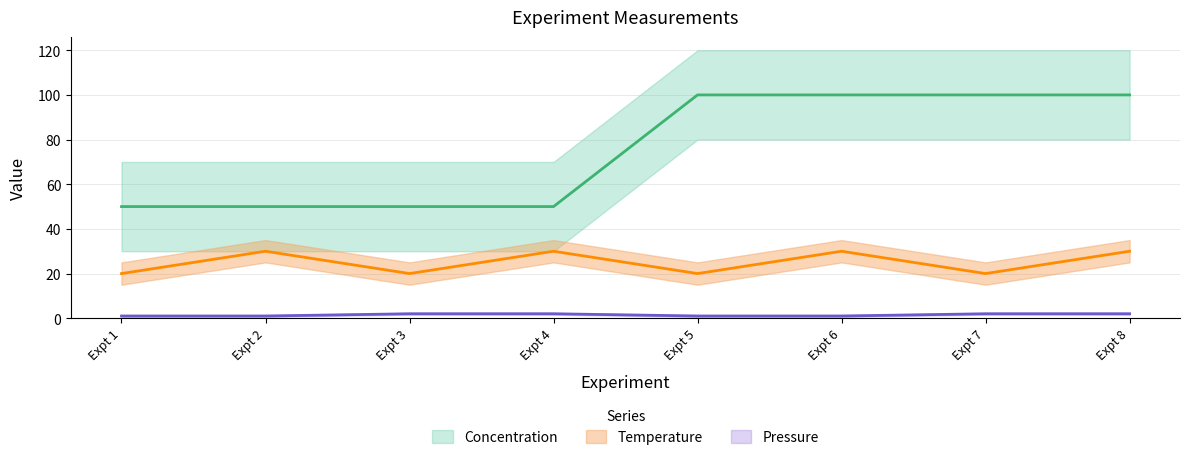

True or false: Concentration and Pressure intersect in this chart.

False